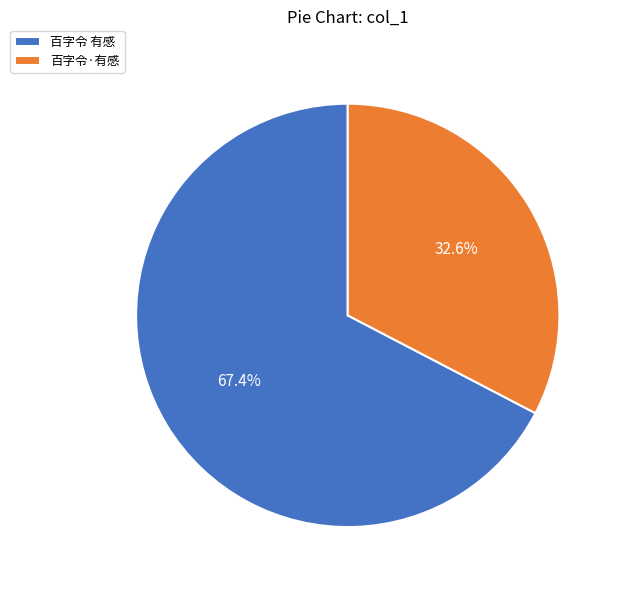

Which slice is the largest?

百字令 有感